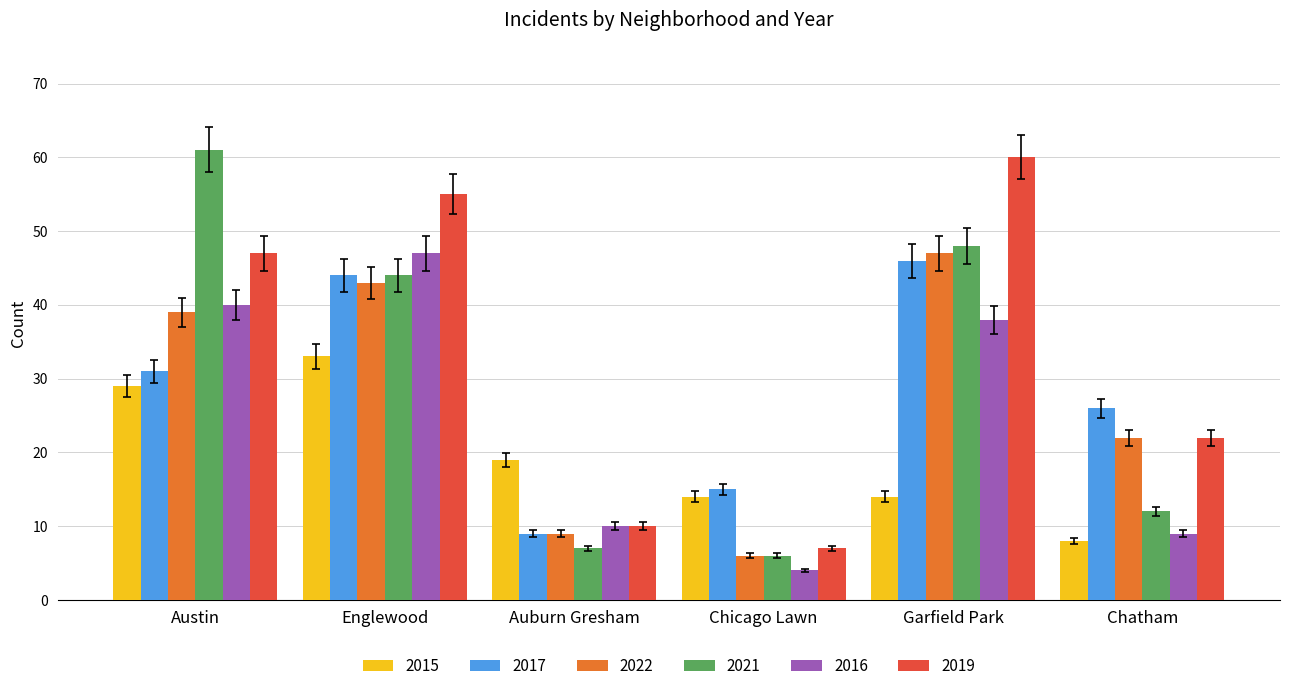

True or false: 2022 has a value of 7.9 at Chatham.

False